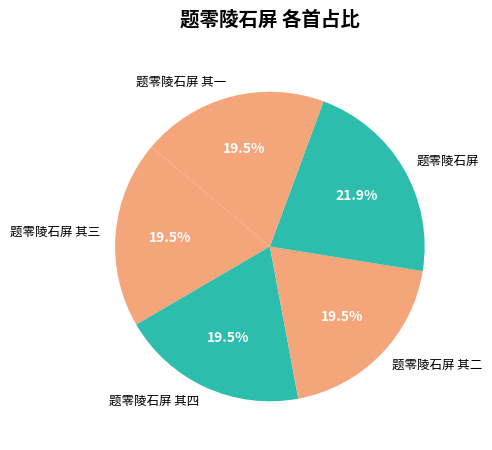

What is the ratio of the value at 题零陵石屏 其二 to the value at 题零陵石屏?

0.9